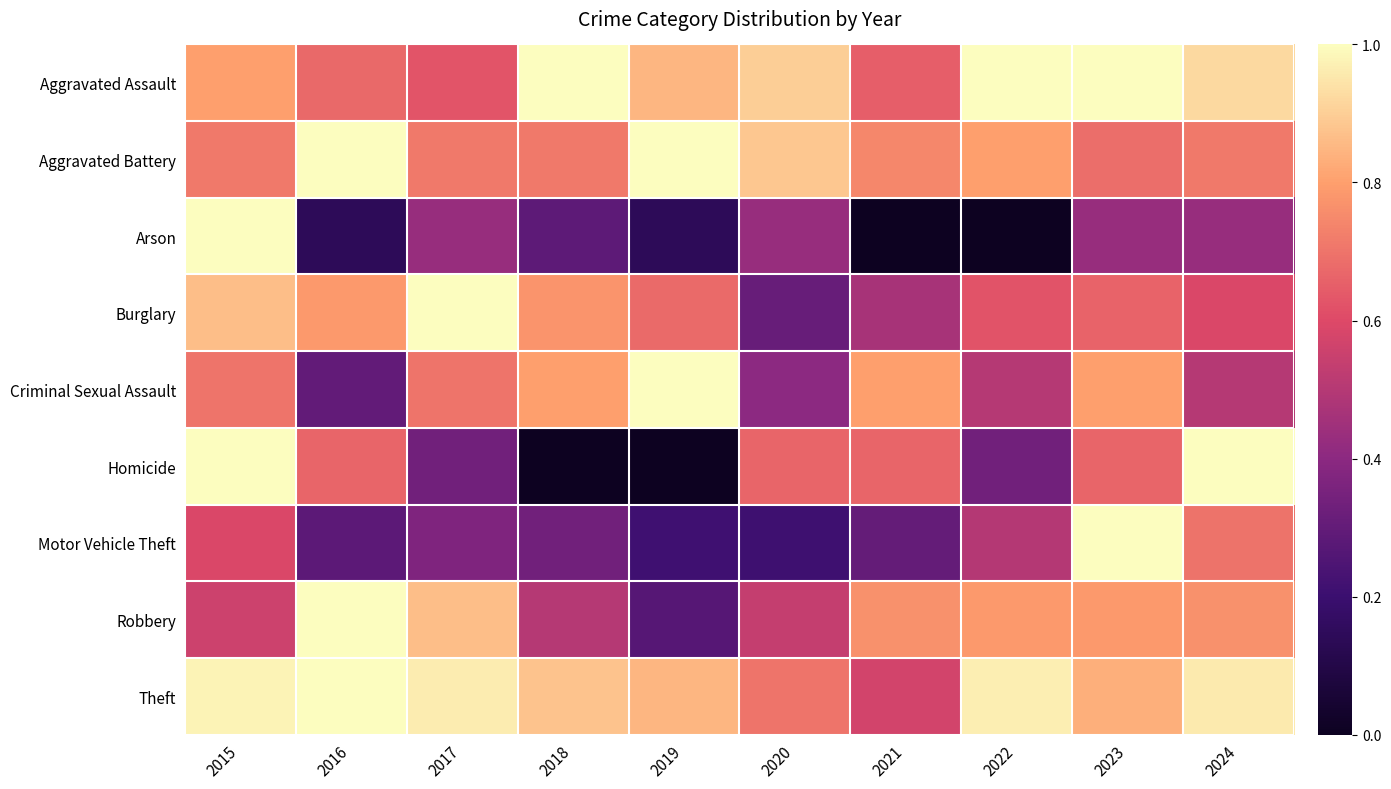

How many series are shown in this chart?

9